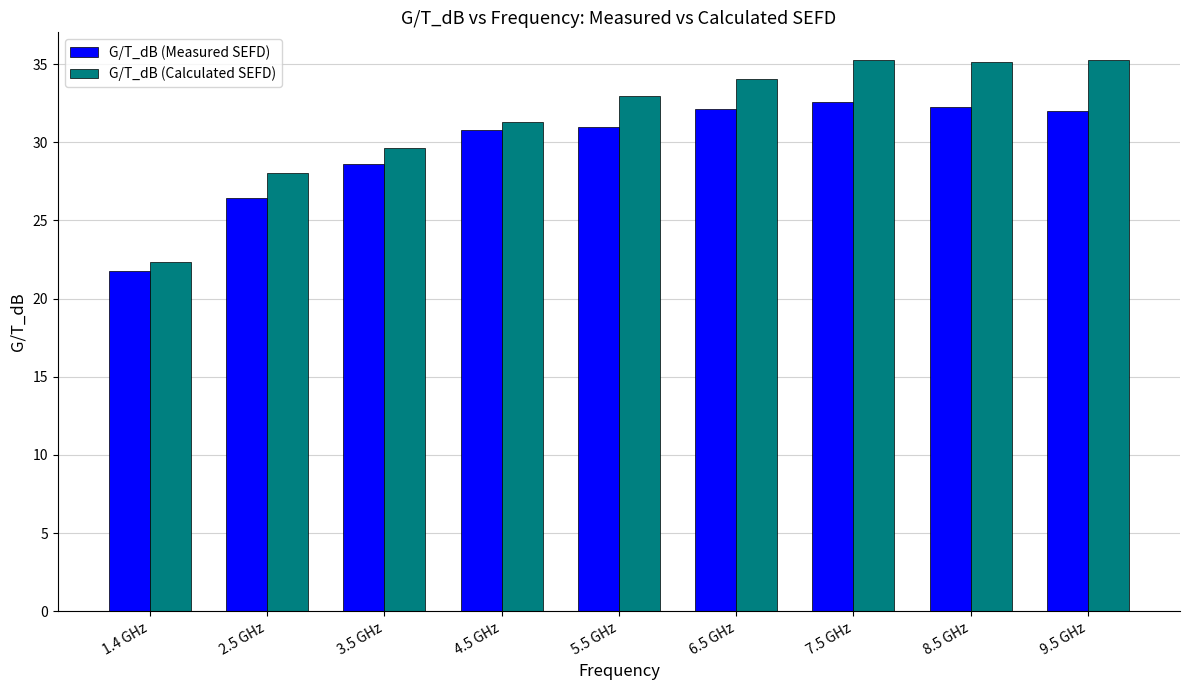

At which category does the chart reach its minimum across all series?

1.4 GHz